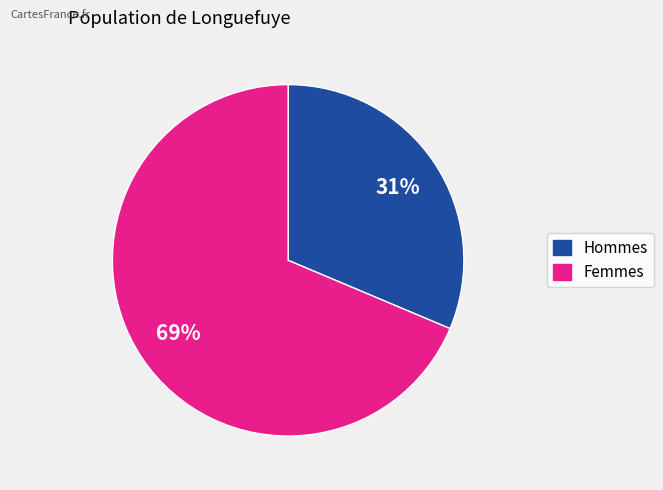

To the nearest percent, what is the average slice percentage?

50%